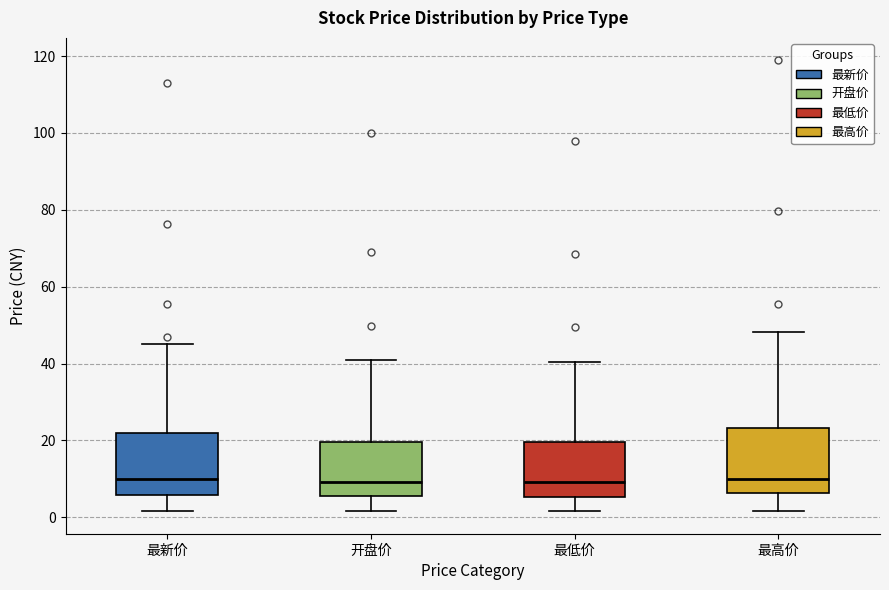

Reading left to right, transcribe this box plot: for each box, give where its median line is, the range the box spans, and where its two whiskers end, as read against the y-axis. The values are not printed on the chart, so give them approximately, as read against the axis.

最新价: median 10, box 6 to 22, whiskers 2 to 46
开盘价: median 10, box 6 to 20, whiskers 2 to 42
最低价: median 10, box 6 to 20, whiskers 2 to 40
最高价: median 10, box 6 to 24, whiskers 2 to 48